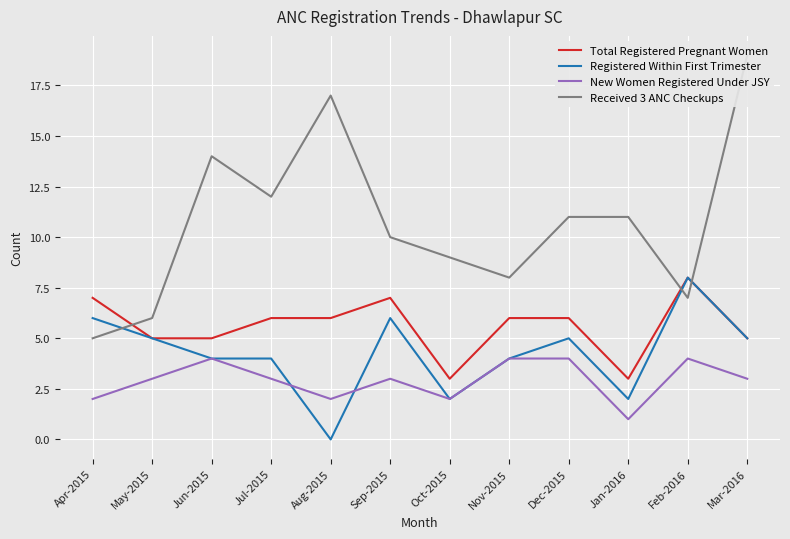

How many values in the Registered Within First Trimester series are below 5?

6